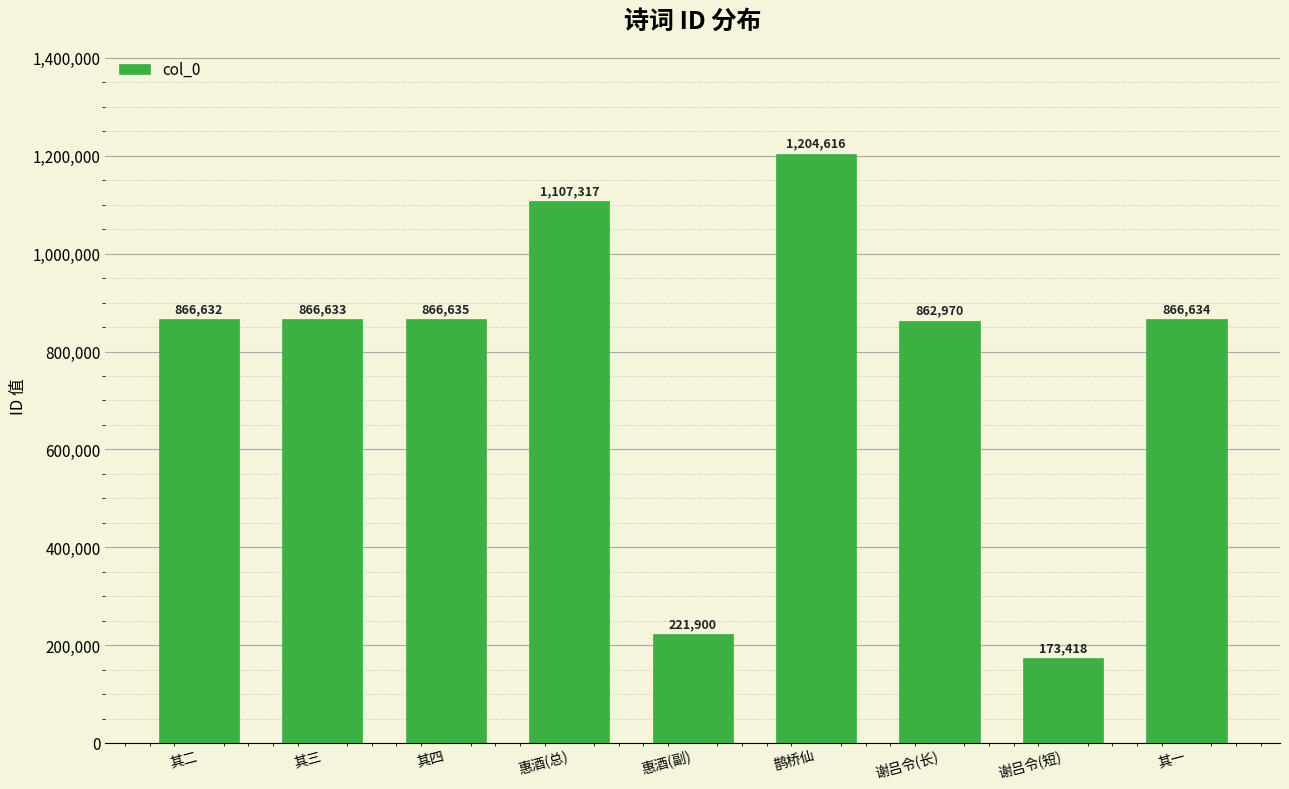

Count the number of data series in this chart.

1